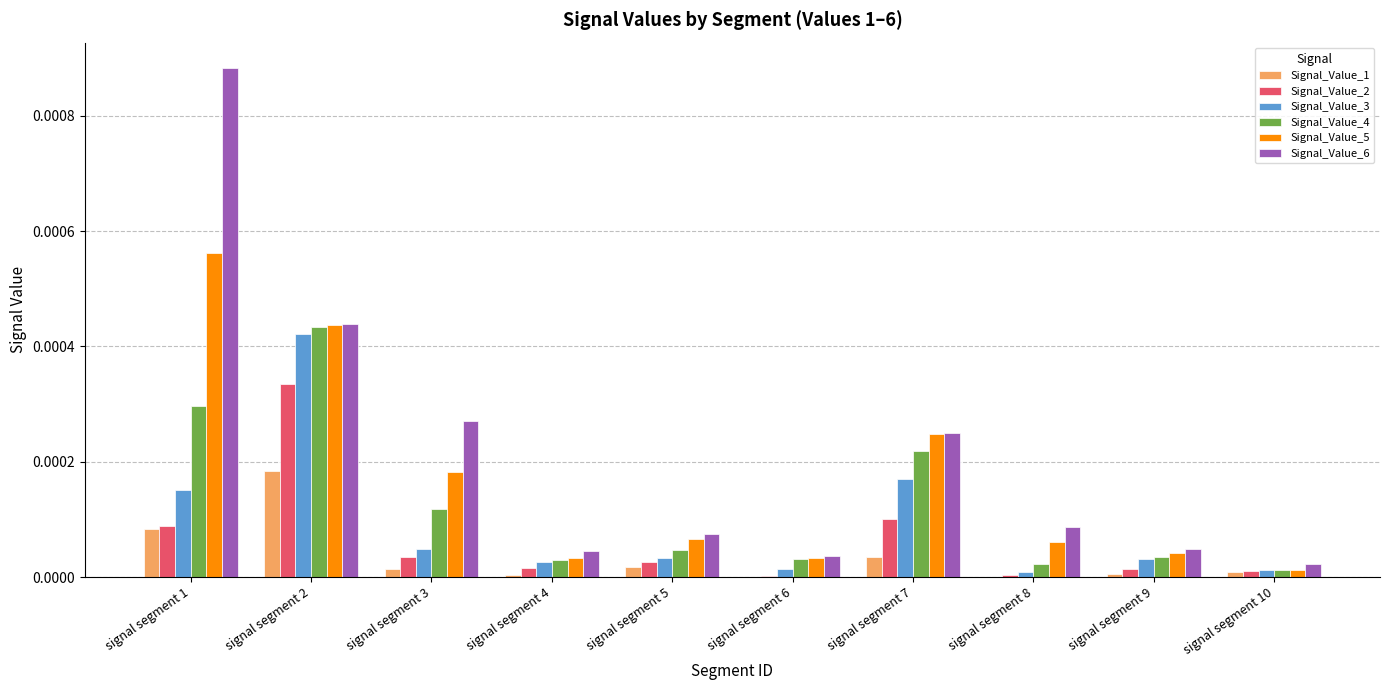

At which label is Signal_Value_5 closest to 0?

signal segment 10